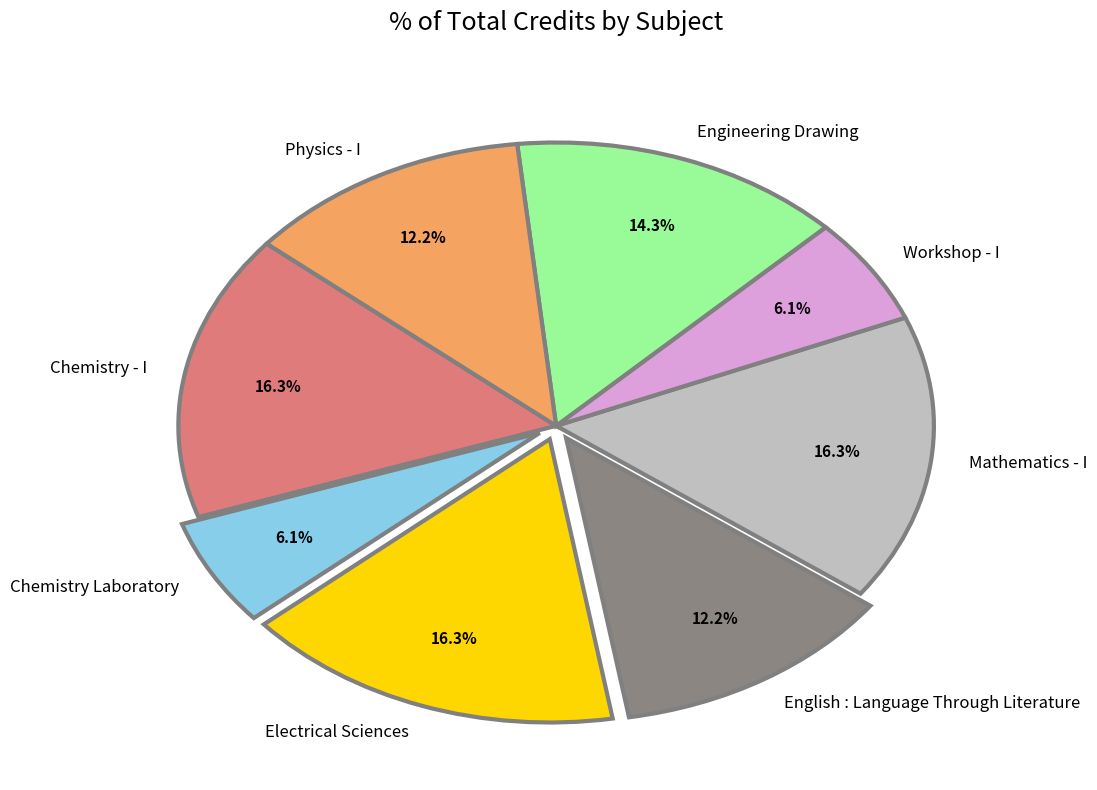

Is there any slice that represents more than half of the pie?

No